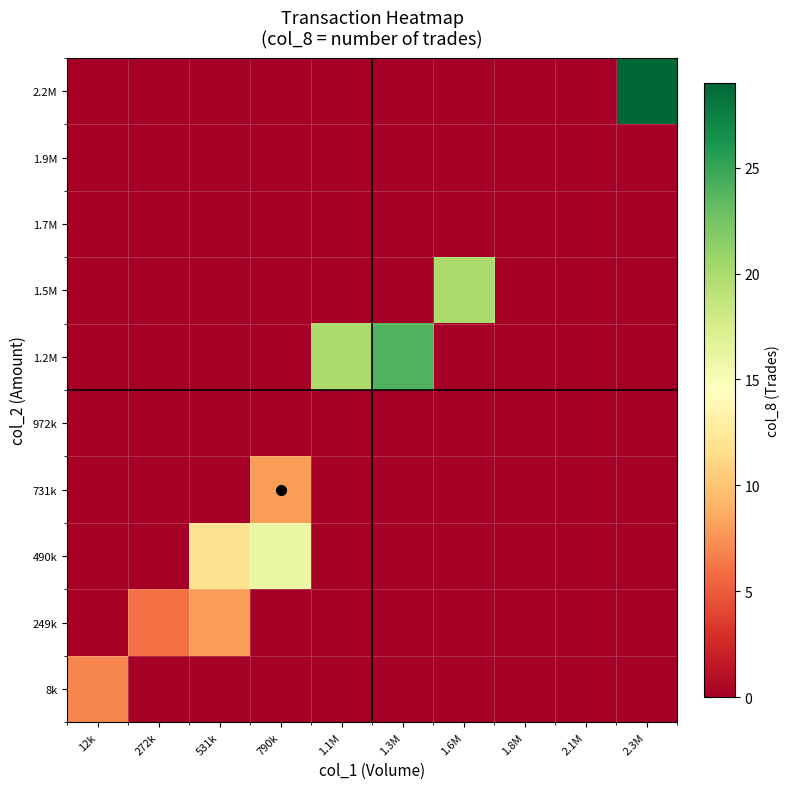

How many series are shown in this chart?

10